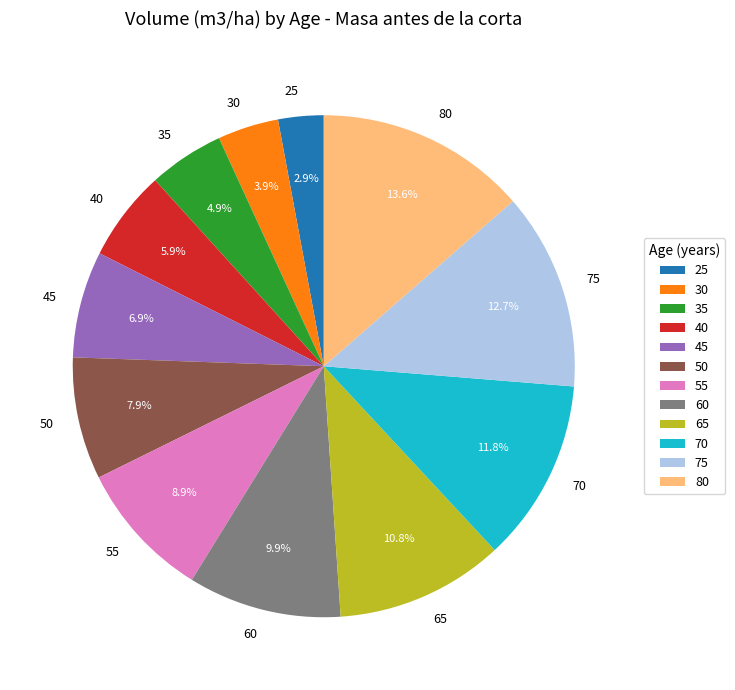

Which category has the smallest portion of the pie?

25